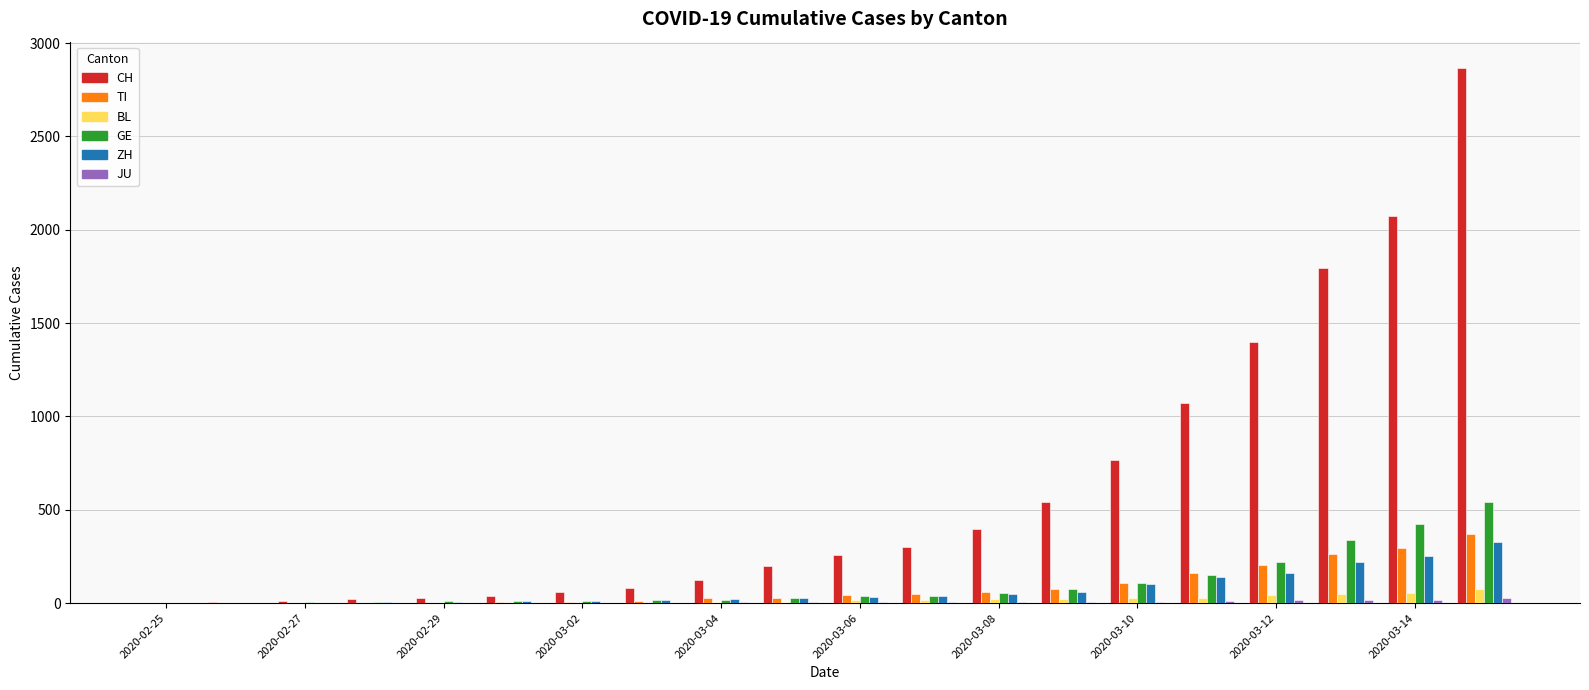

Are the bars horizontal?

No